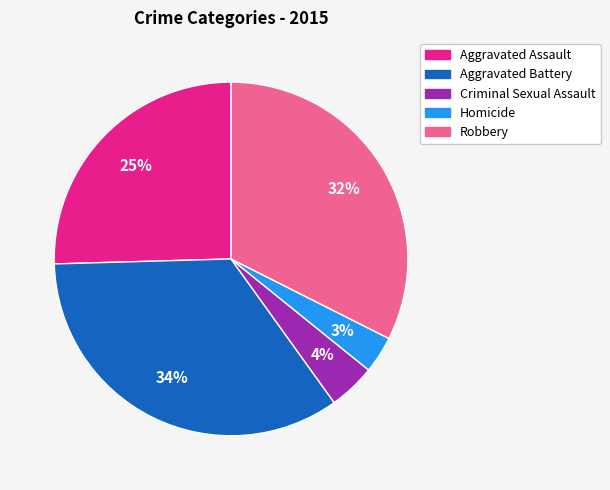

Does any single category account for the majority?

No